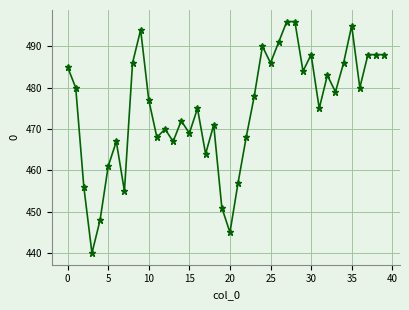

What is the value of the 28th point from the left?

496